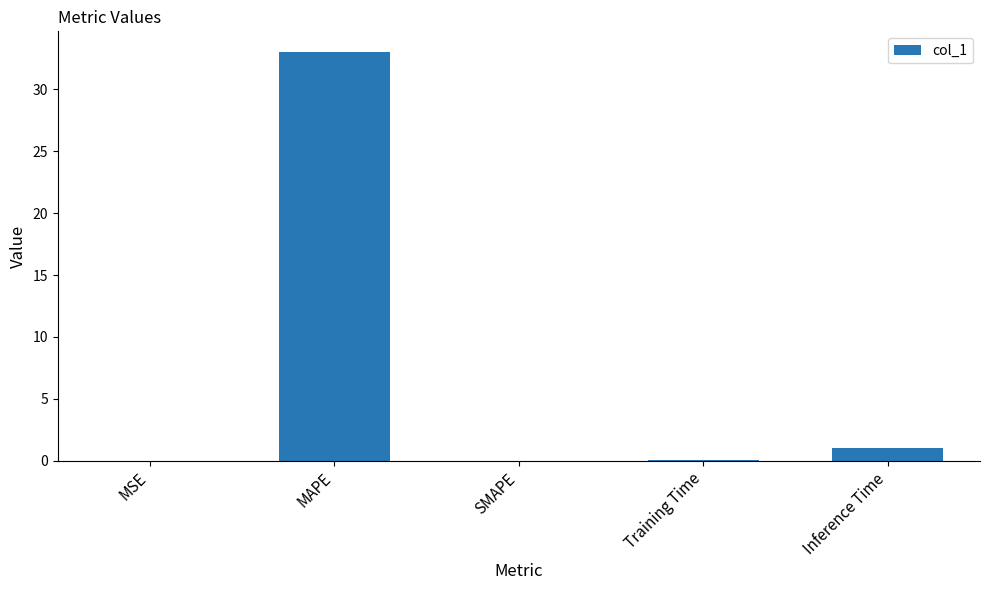

What is the greatest value displayed?

33.0